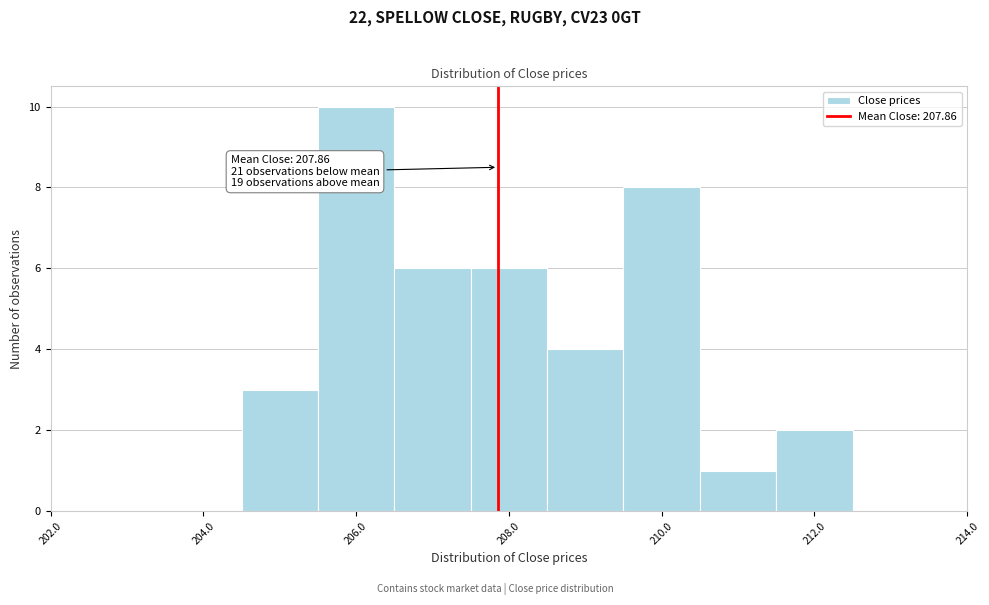

Over which range of the x-axis is the bar tallest?

205.5 to 206.5